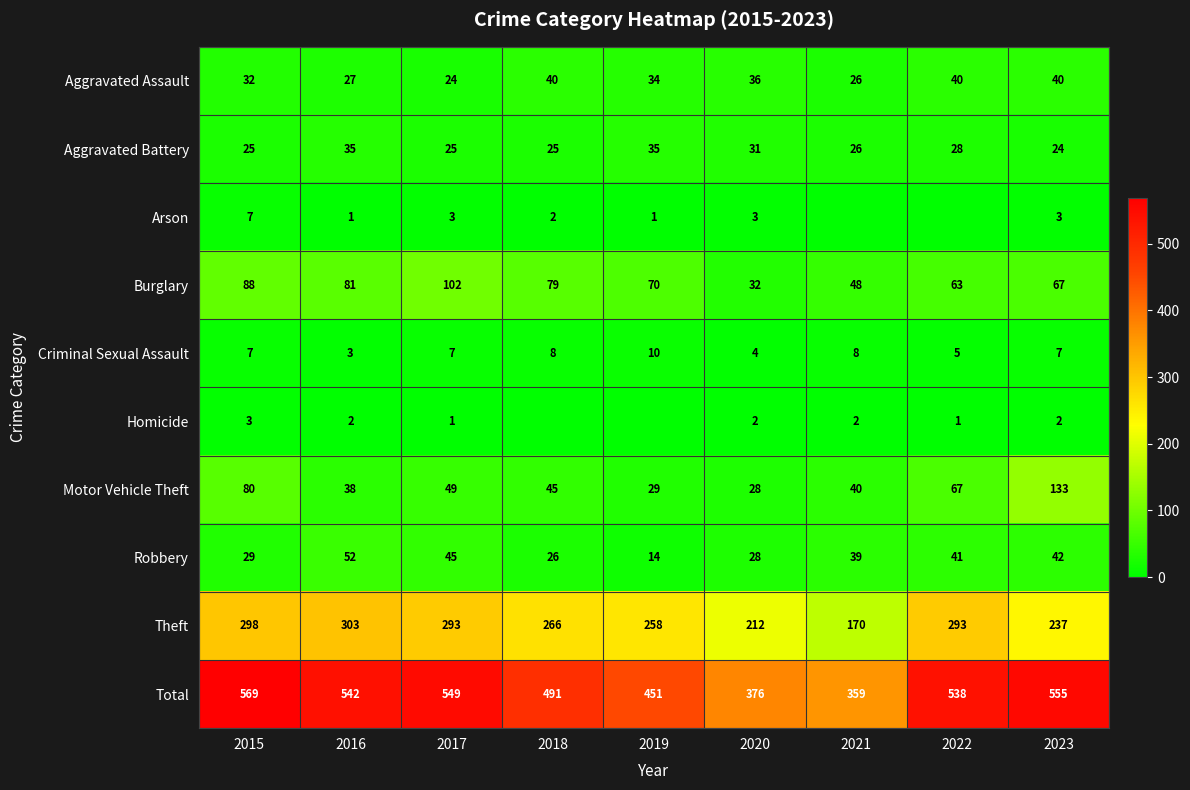

What value does the Theft series have at 2021, to the nearest 10?

170